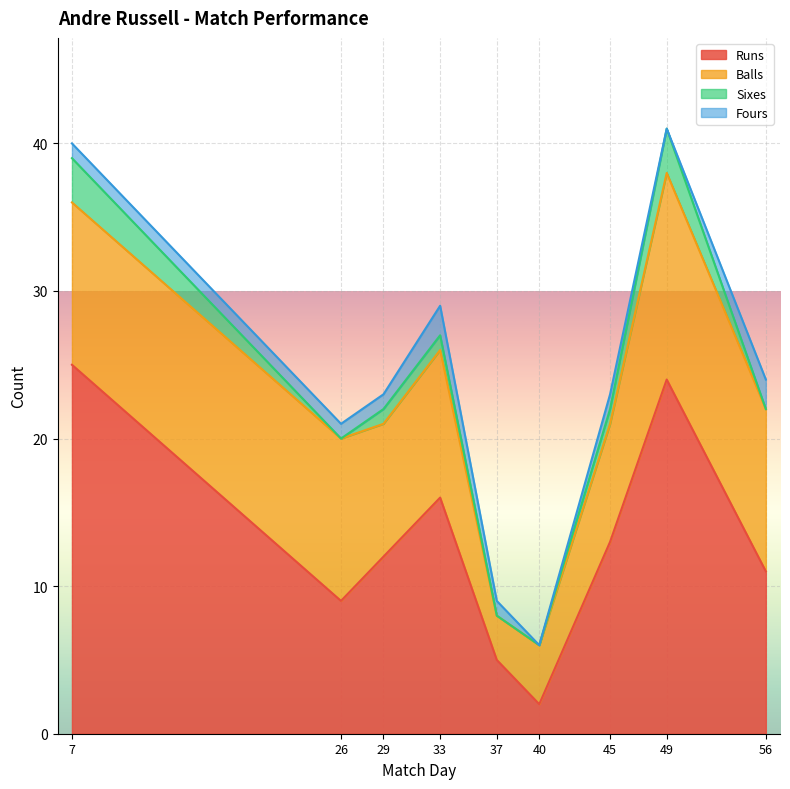

What is the difference between the maximum and minimum values in the Balls series?

11